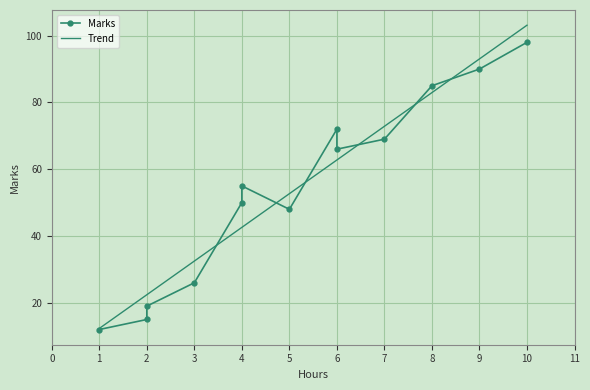

At which label does the data first exceed 55?

6